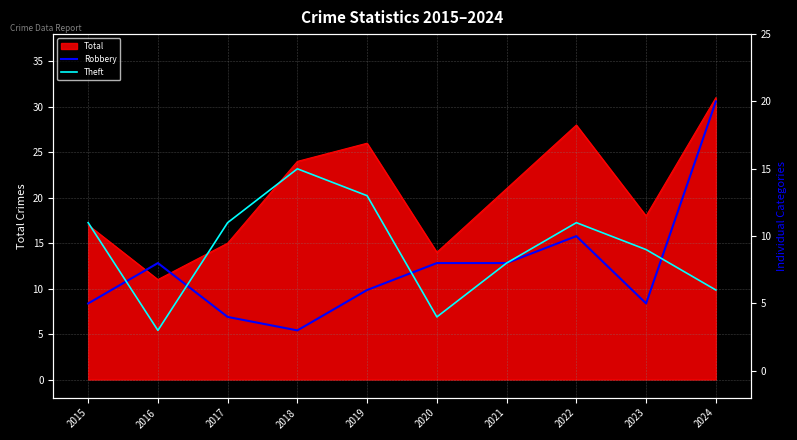

What is the difference between the highest and lowest values at 2023?

4